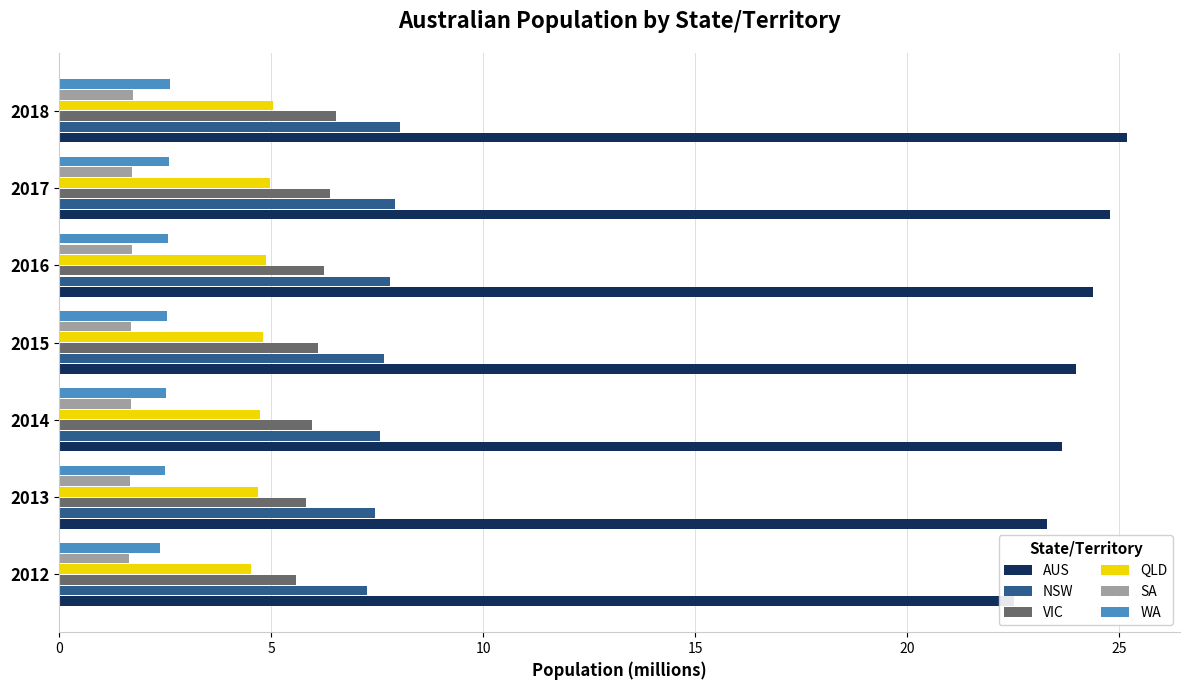

What is the average value of the VIC series?

6.1